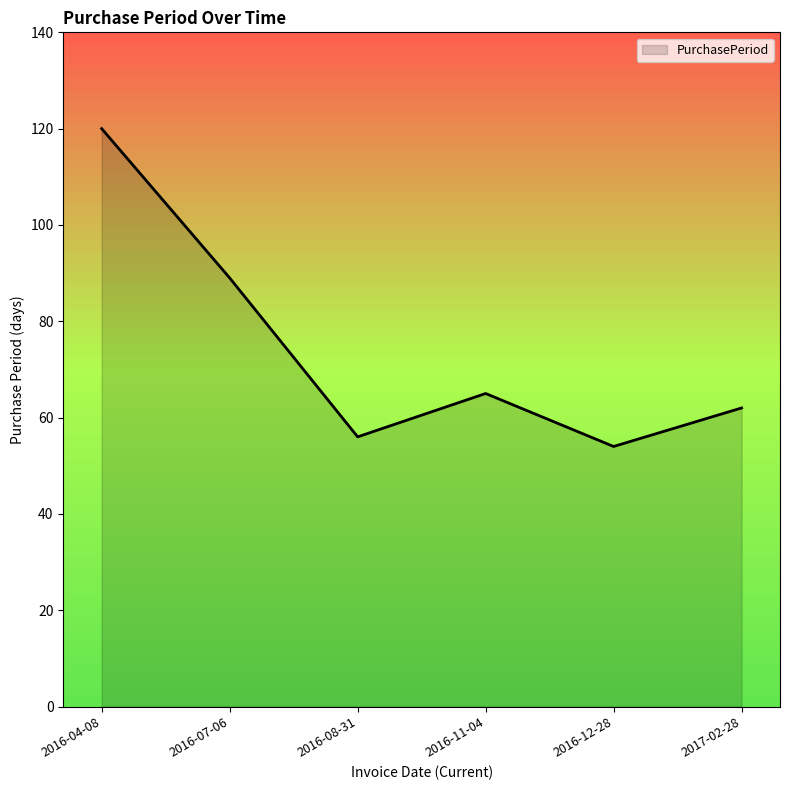

True or false: there are more than 1 points higher than both neighbors.

False